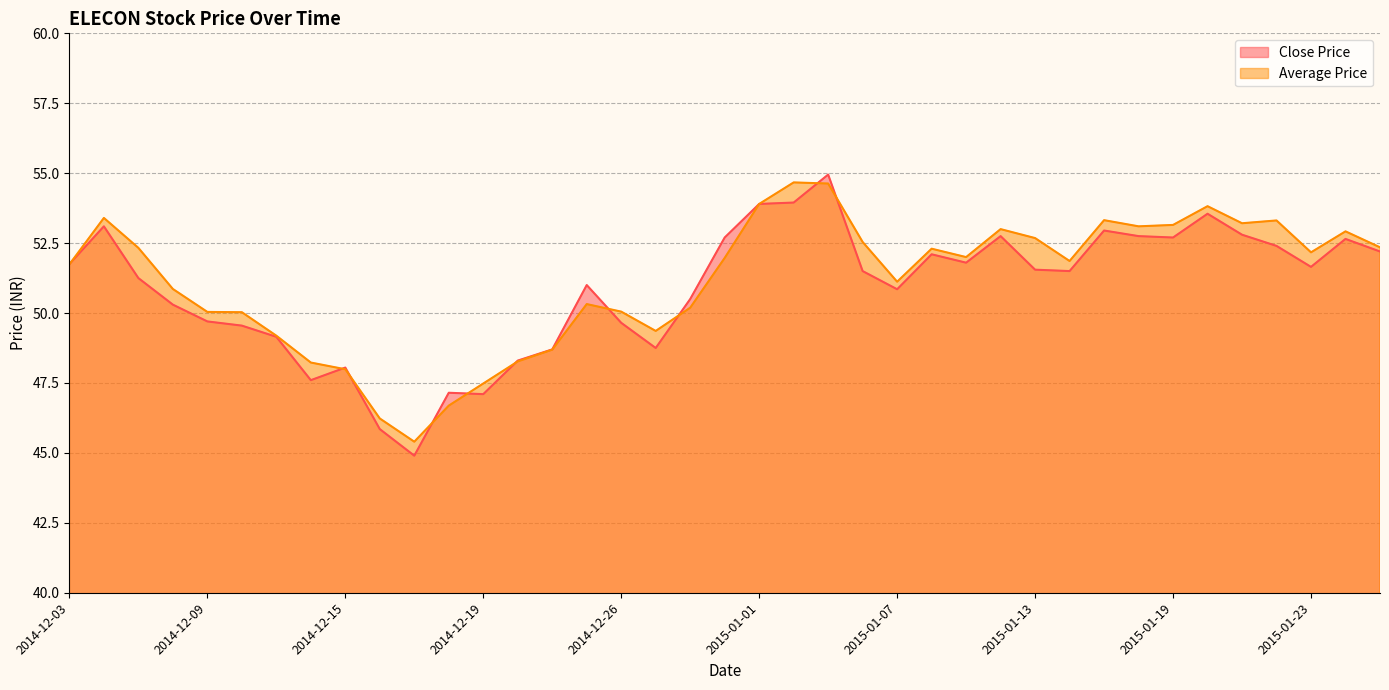

What is the value of the Close Price point at the 30th from the left?

51.5